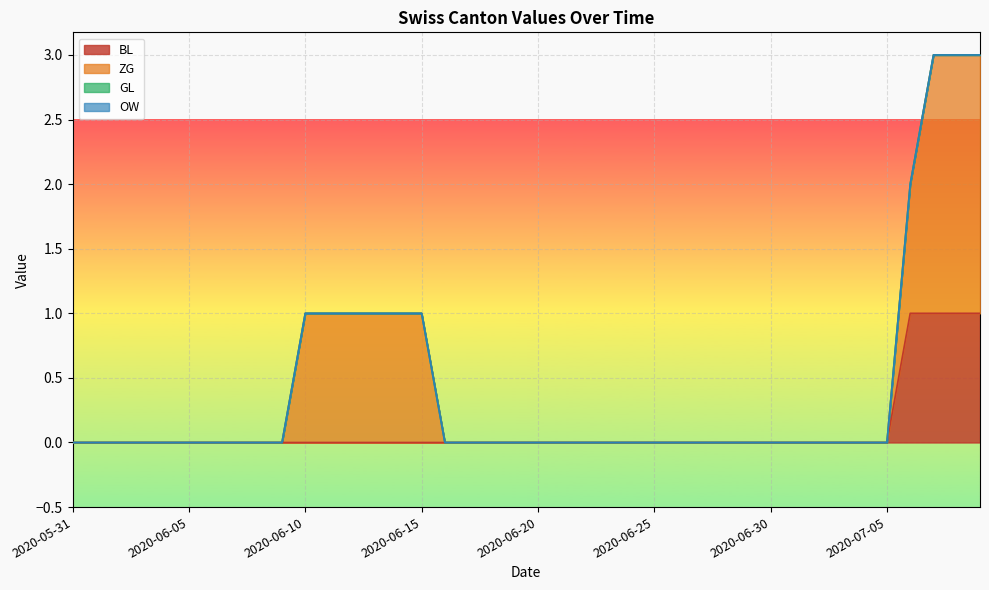

What is the maximum value for ZG?

2